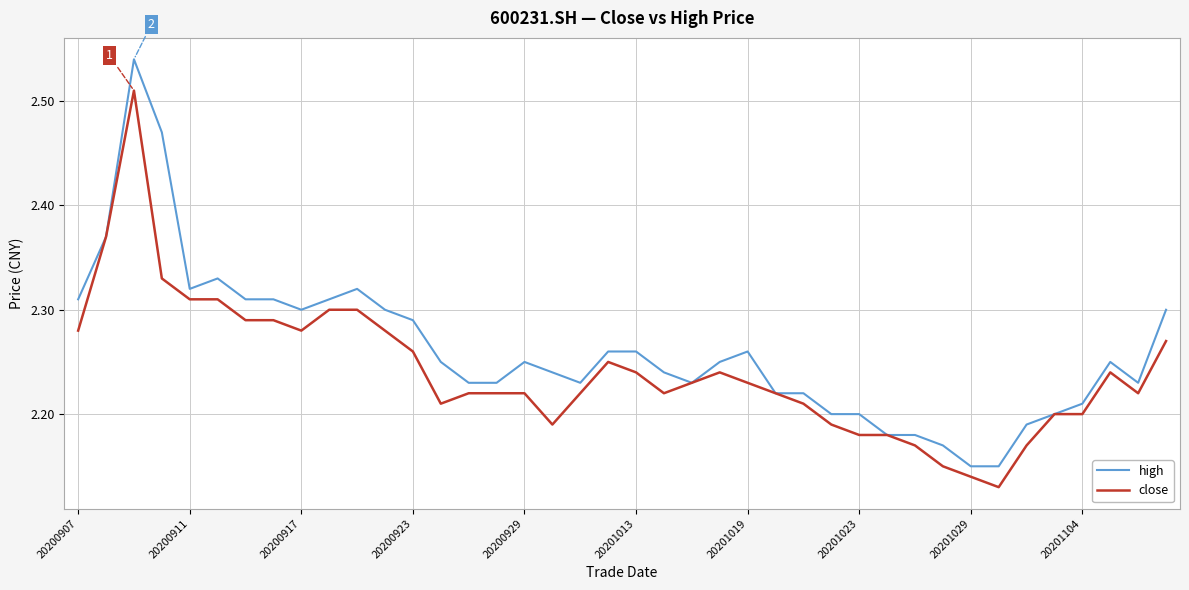

Which series has the largest range (max minus min)?

high